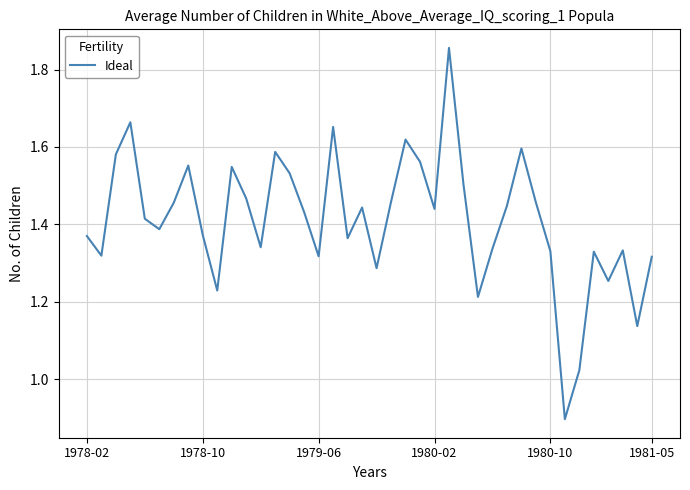

What is the smallest value displayed?

0.9